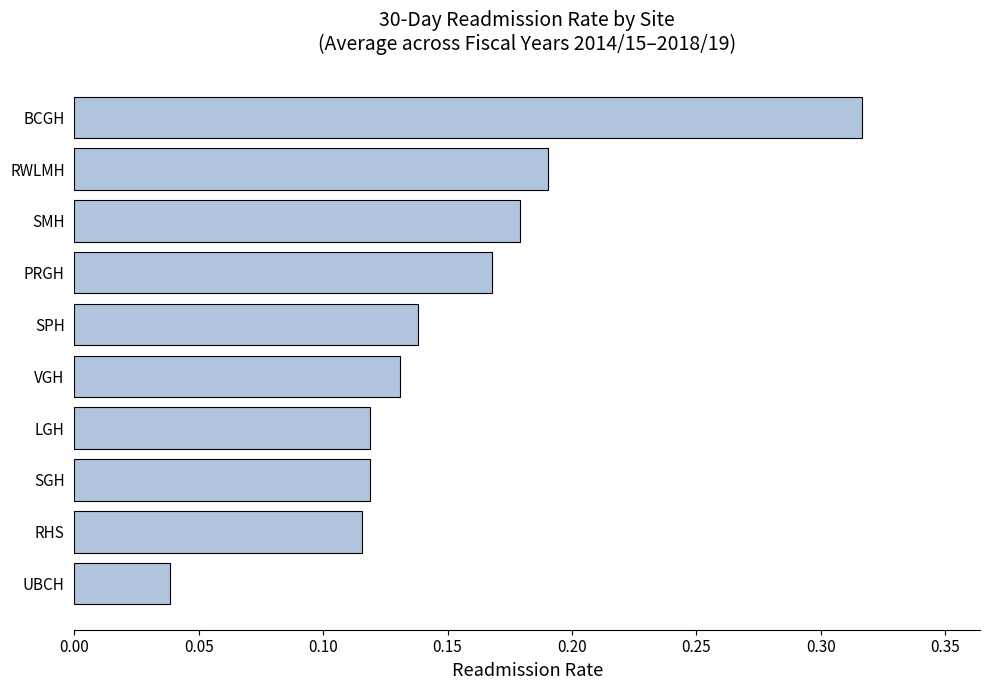

What is the sum of all values?

1.5